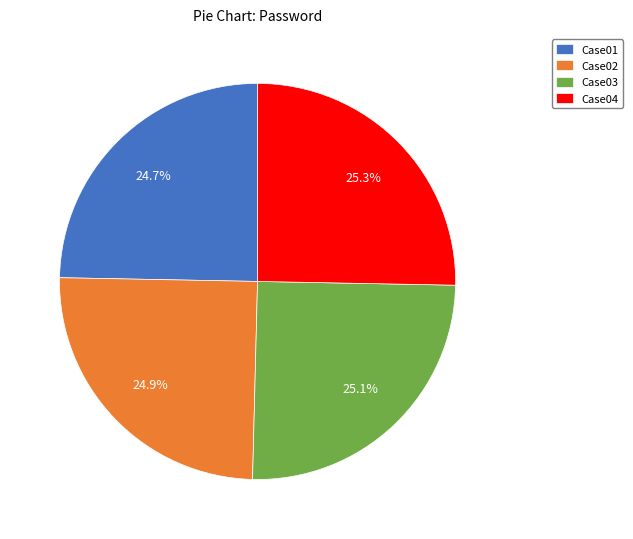

What portion of the pie excludes Case01?

75.3%